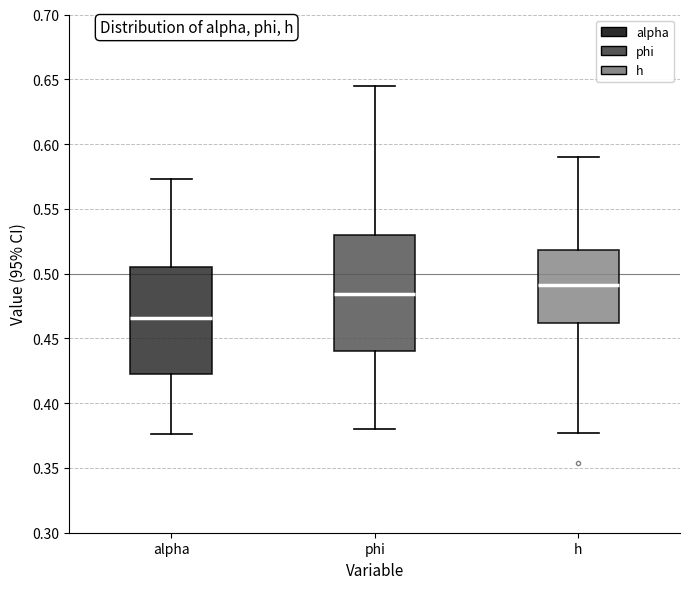

Which box is the tallest, from its lower edge to its upper edge?

phi